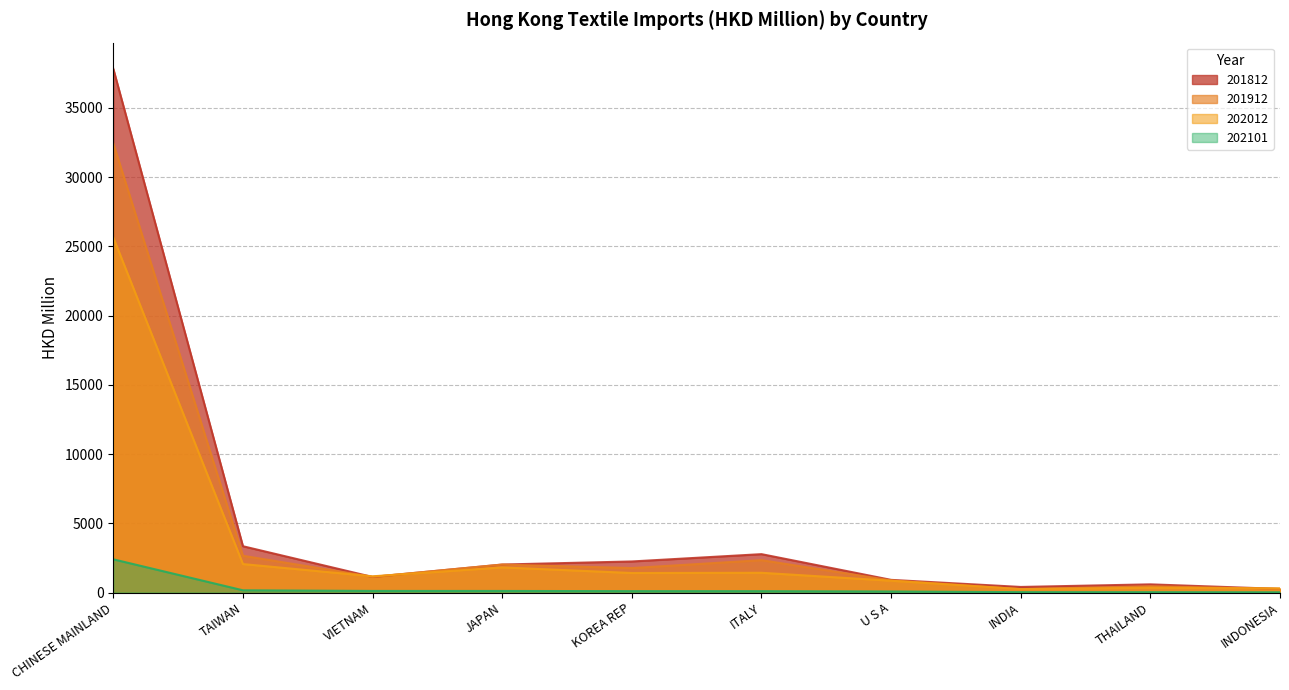

Where is 201912 nearest to the value 16336?

TAIWAN